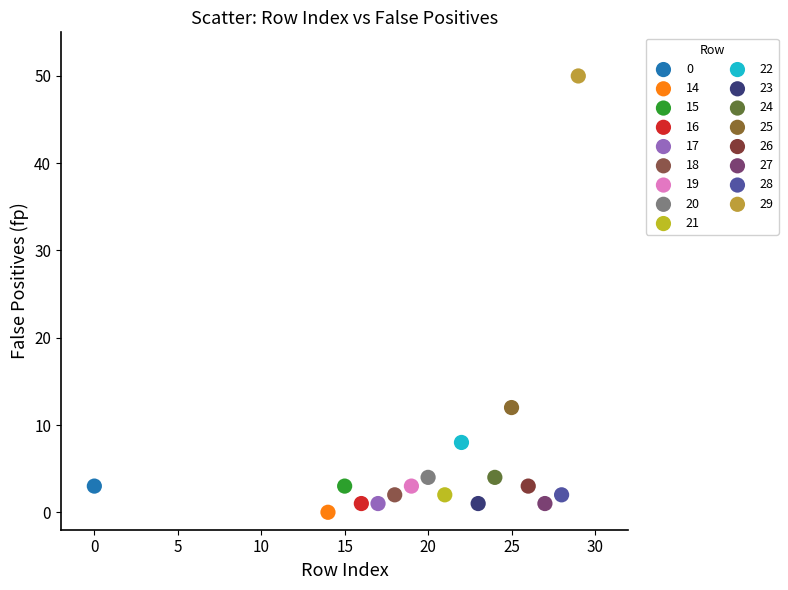

What are all the series names shown in the legend?

0, 14, 15, 16, 17, 18, 19, 20, 21, 22, 23, 24, 25, 26, 27, 28, 29